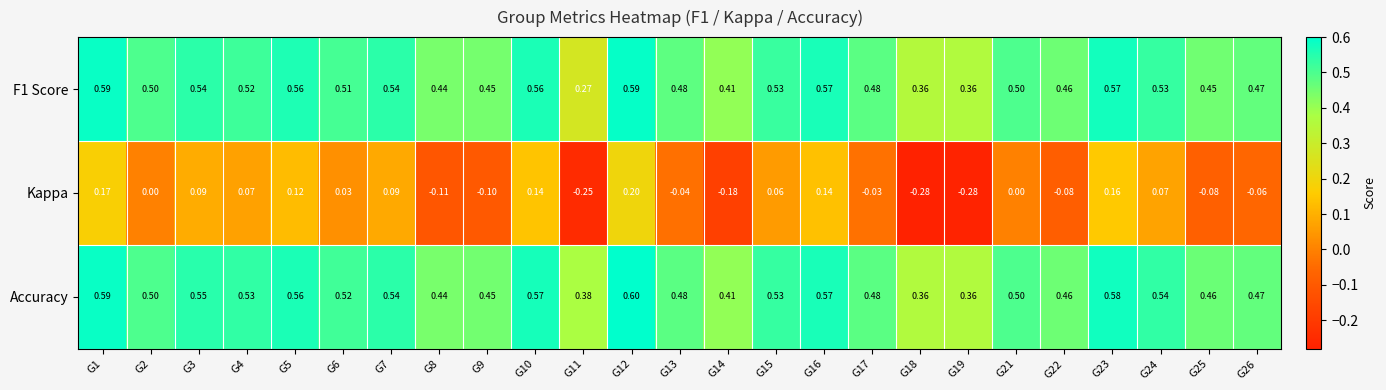

Between G15 and G26, which series saw the biggest shift?

Kappa